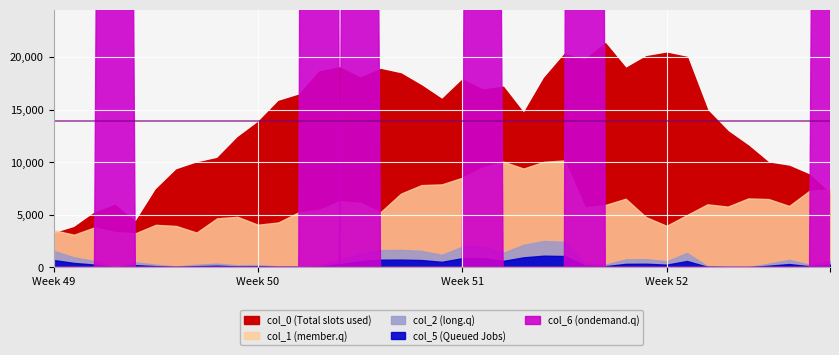

At which category is the sum across all series the highest?

31